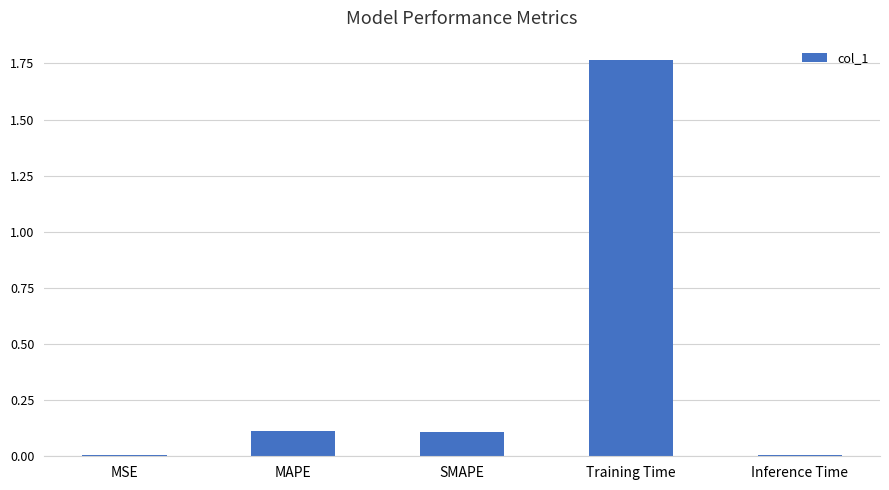

At which category does the chart reach its peak across all series?

Training Time